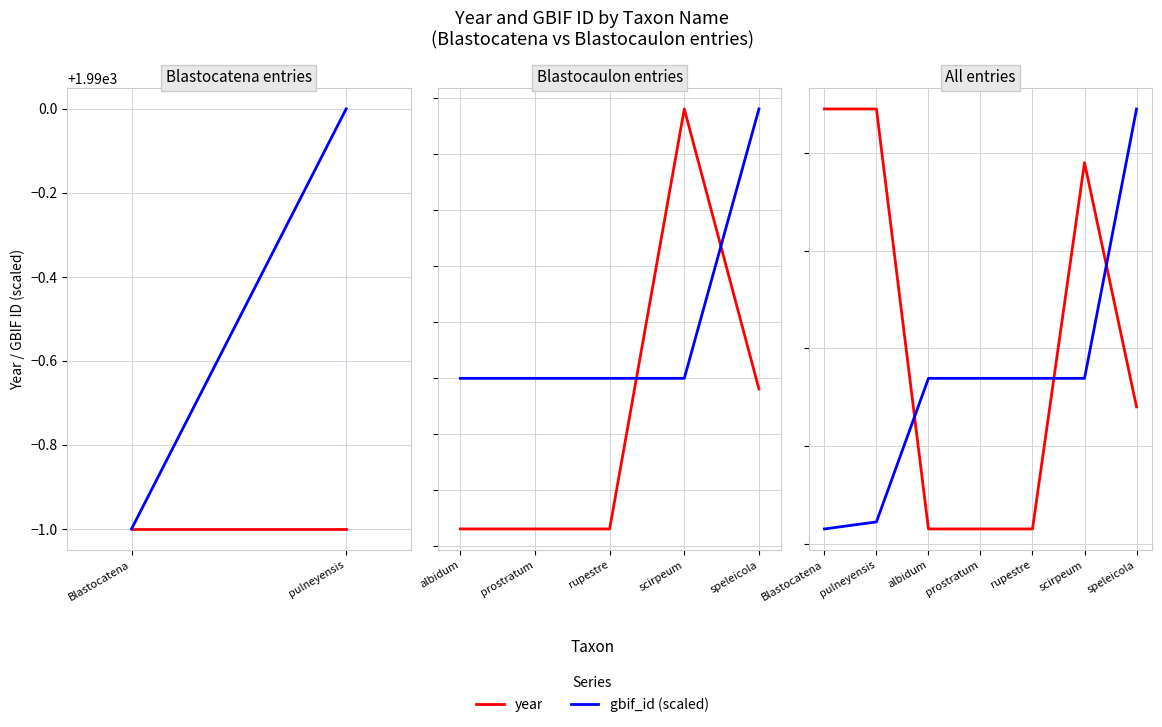

Between speleicola and pulneyensis, which is larger?

pulneyensis